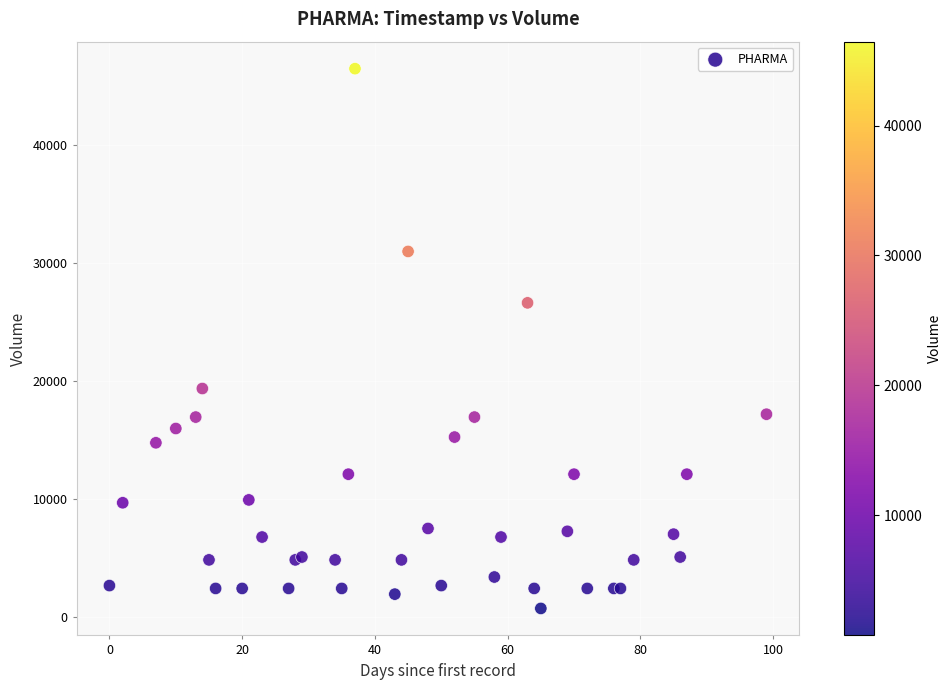

What Y value in the scatter plot is closest to 23595?

26620